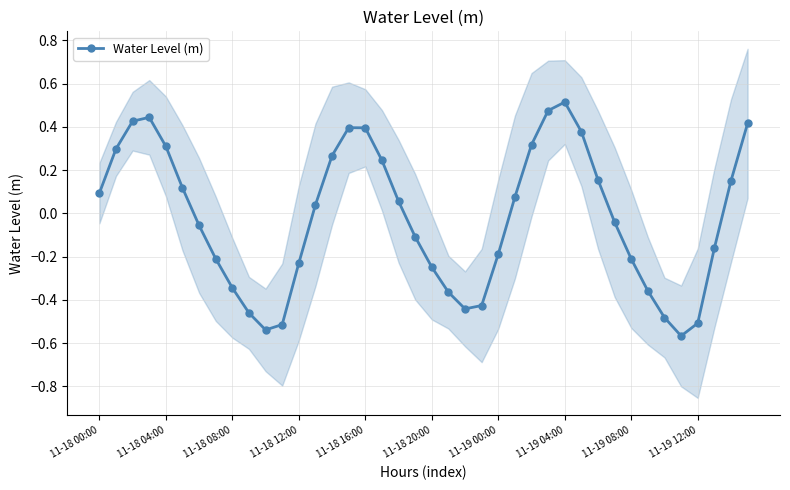

True or false: the data has more than 0 interior local peaks.

True